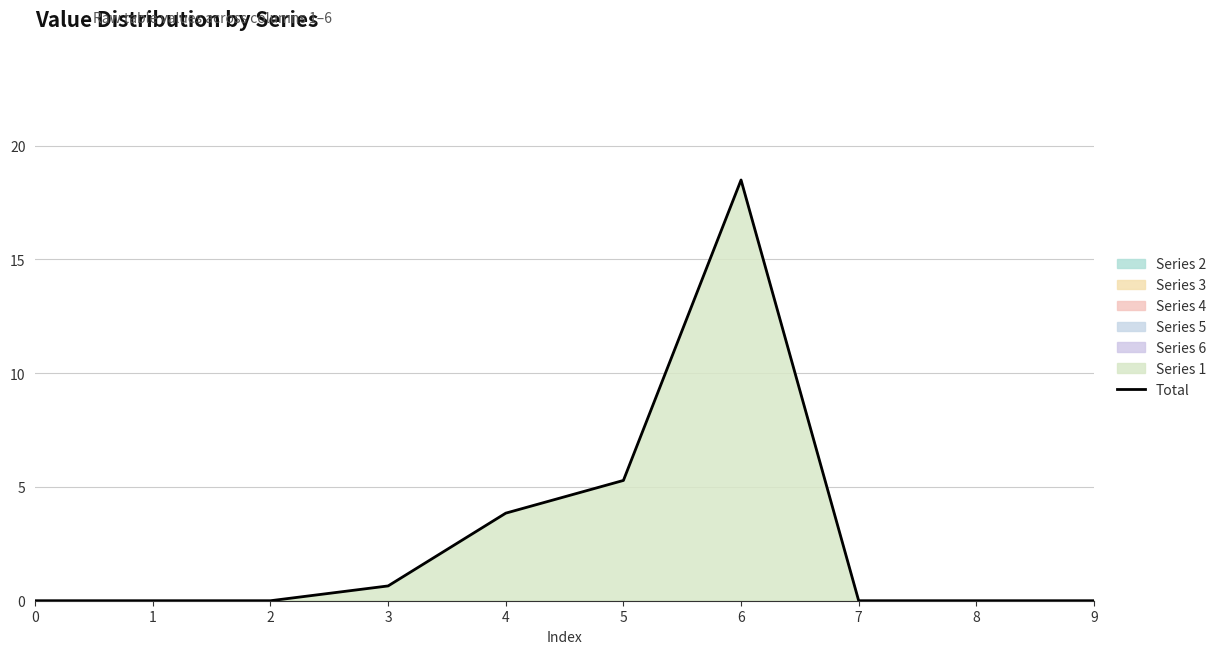

At which category does the chart reach its peak across all series?

6